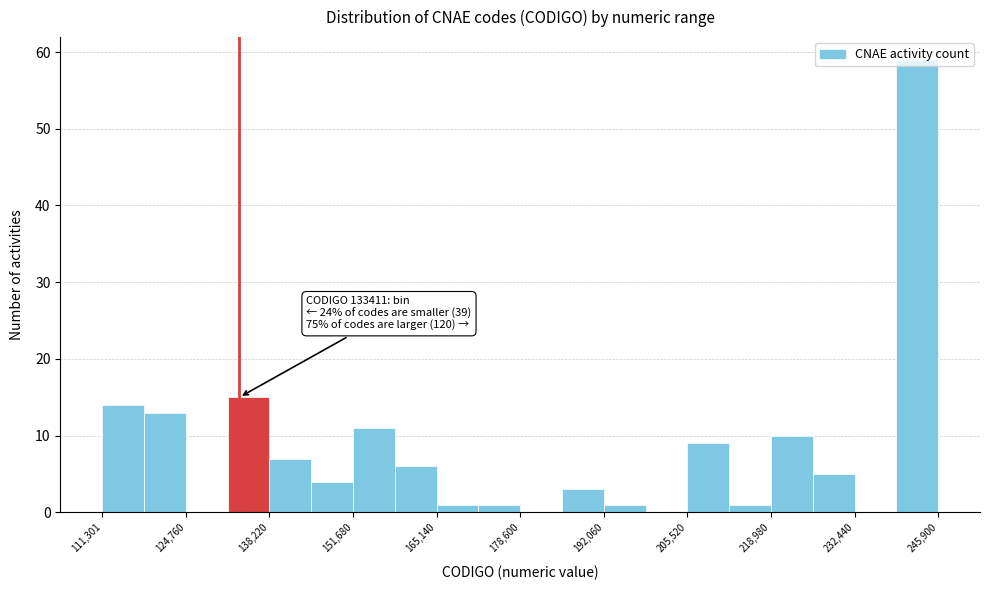

Read against the x-axis, roughly where is the centre of the tallest bar?

242000